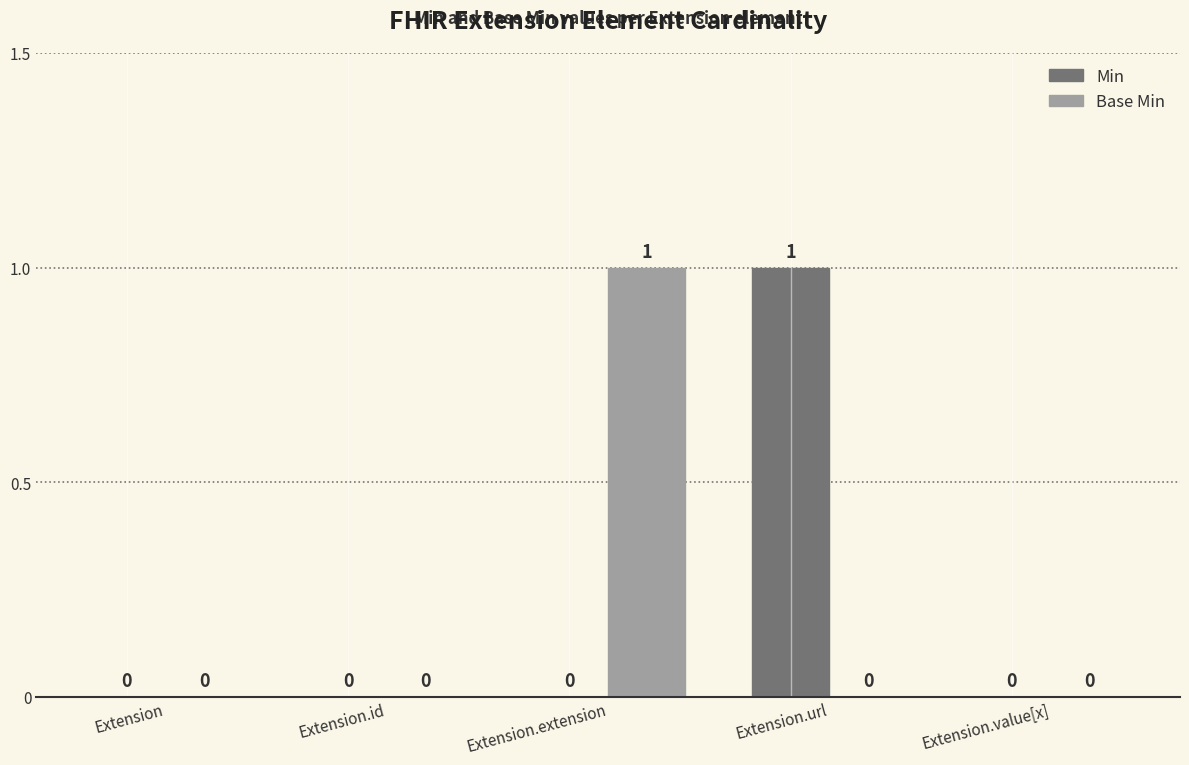

Reading left to right, transcribe all the data shown in this chart.

Min: 0	0	0	1	0
Base Min: 0	0	1	0	0